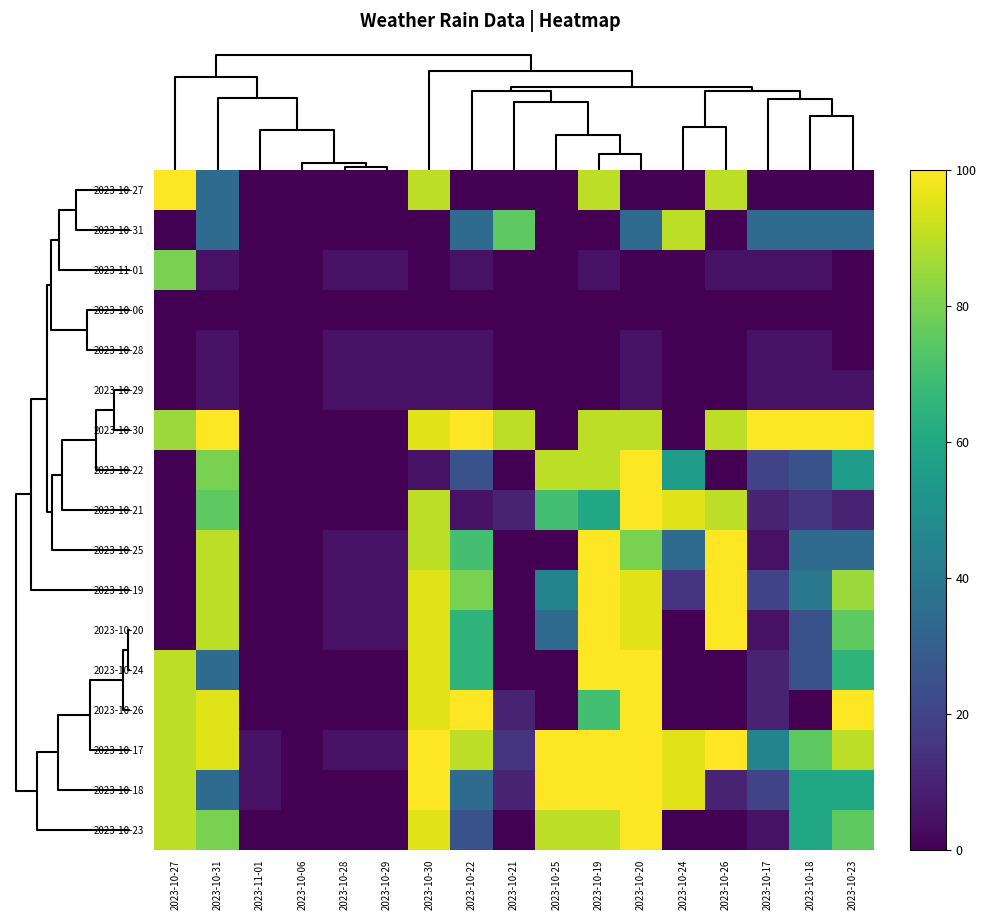

At how many categories does at least one series exceed 31?

13